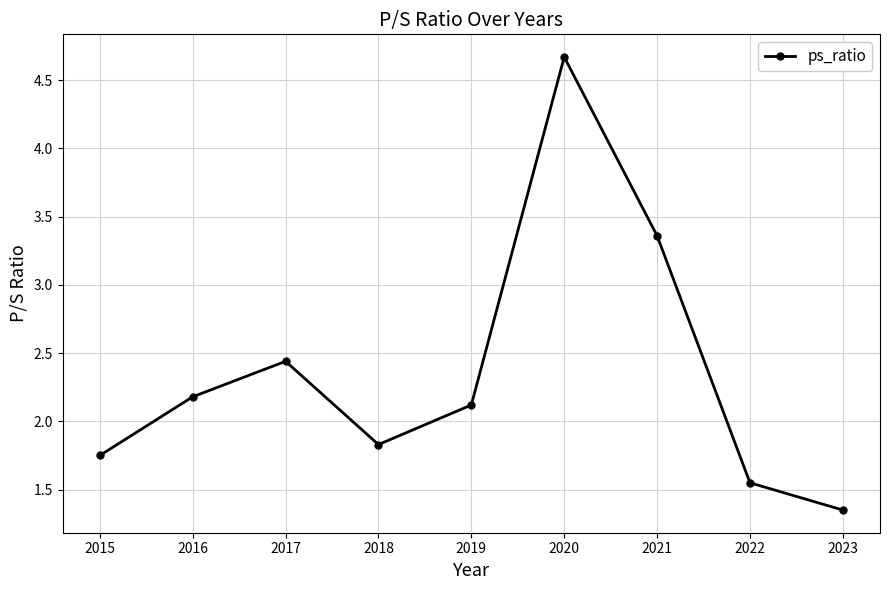

True or false: there are more than 1 points higher than both neighbors.

True